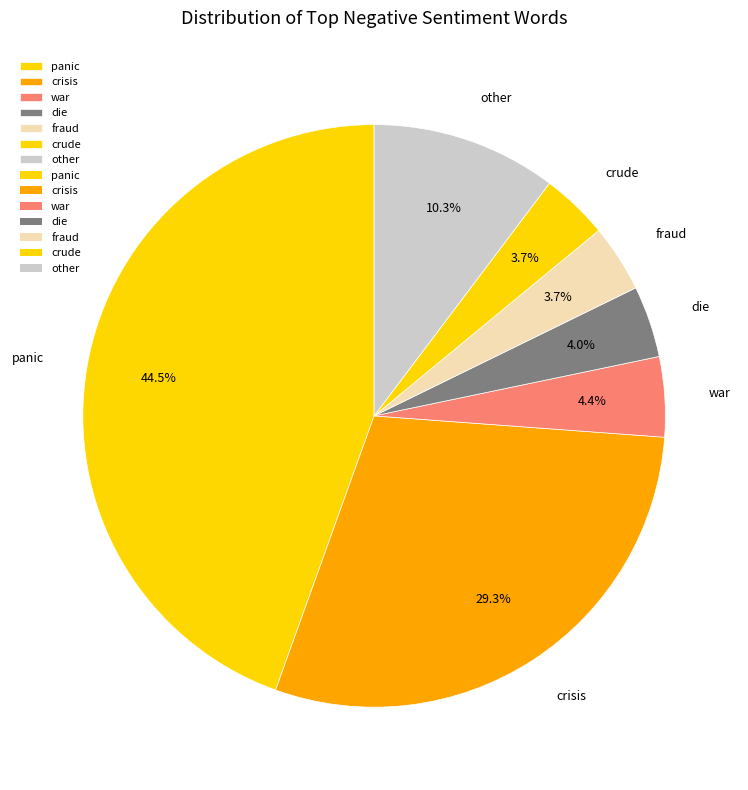

How many segments does this pie chart have?

7